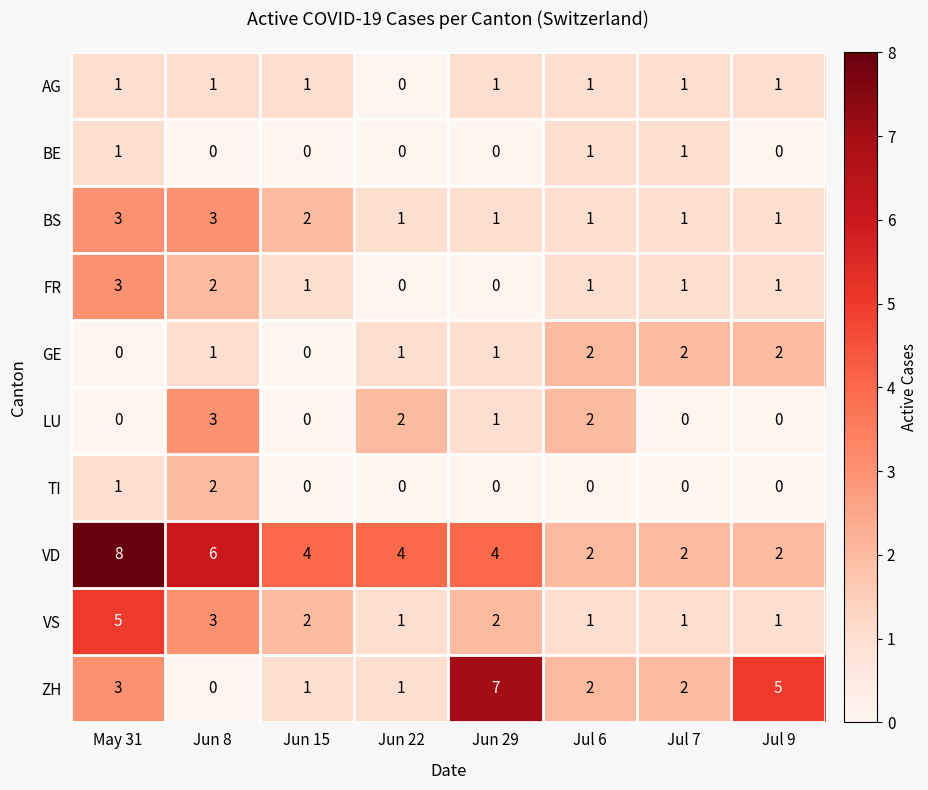

Which series has the largest range (max minus min)?

ZH